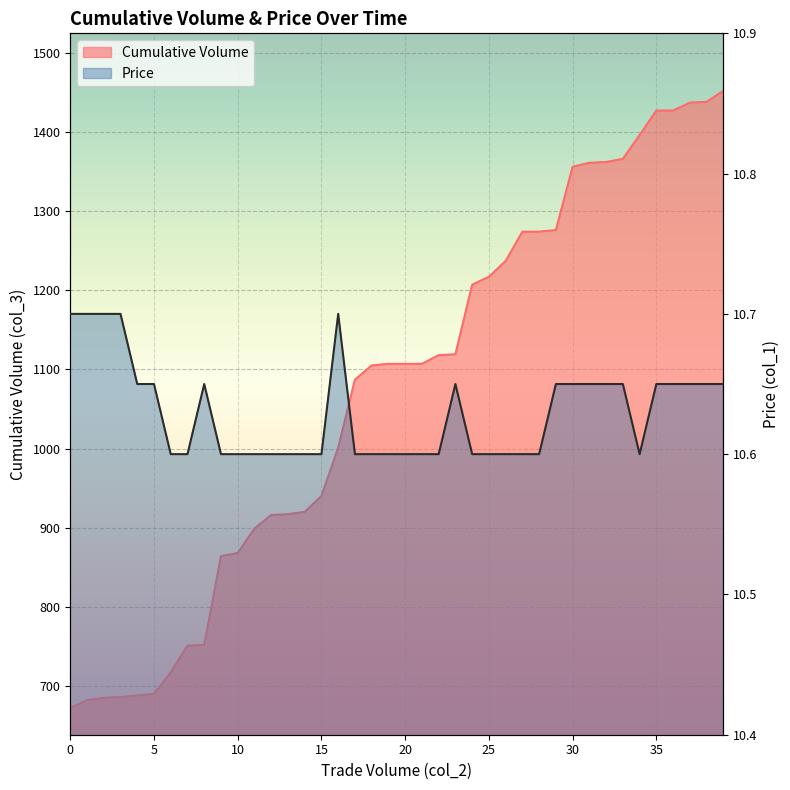

Rank the series at 1 from highest to lowest value.

Cumulative Volume, Price